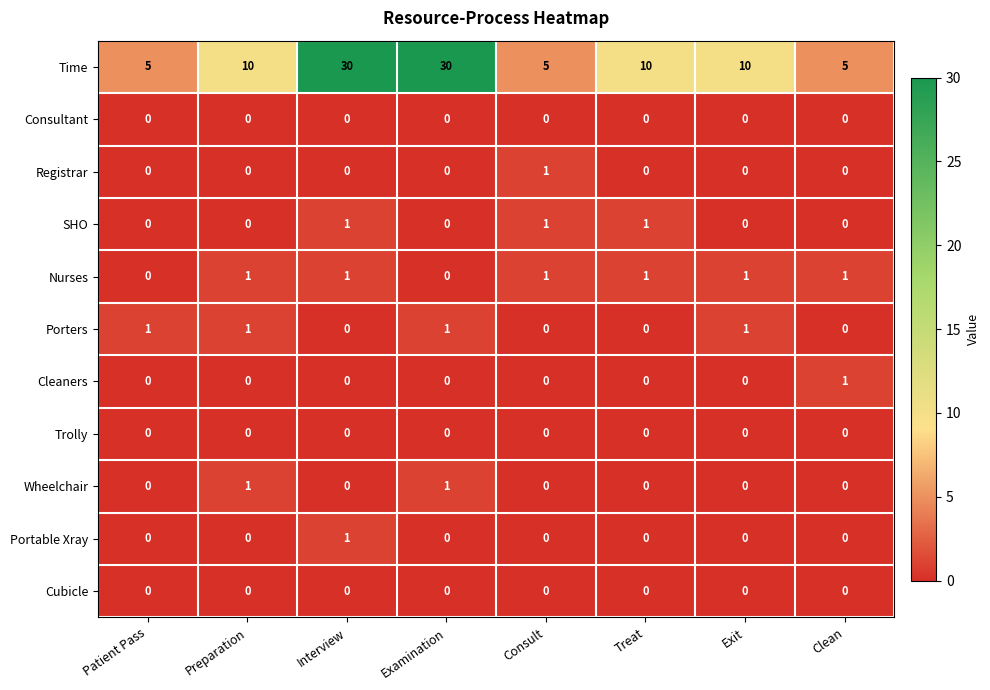

Which series changed the most between Patient Pass and Preparation?

Time